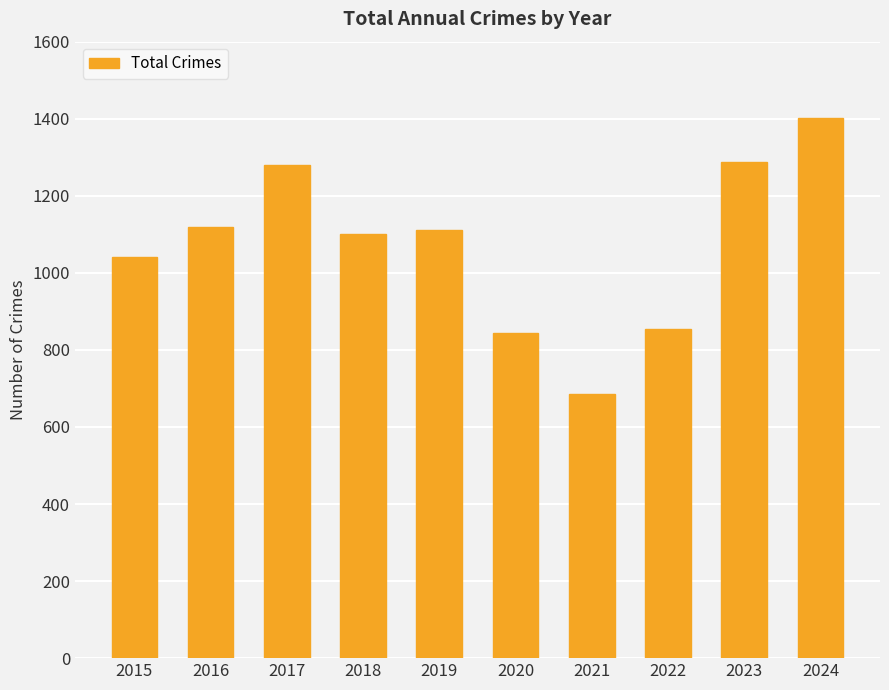

What is the value of the 1st bar from the left?

1041